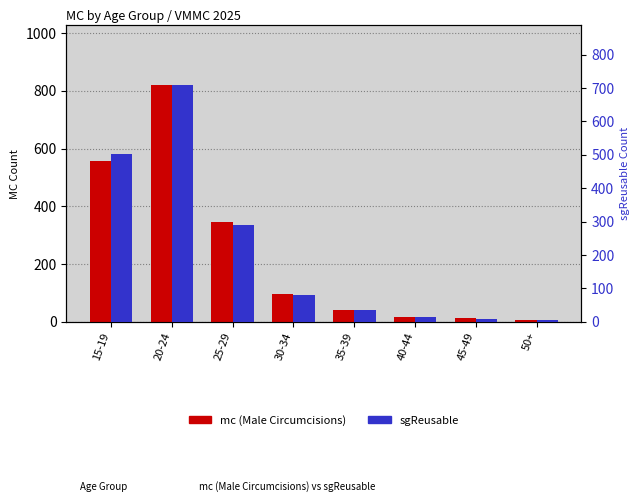

The mc (Male Circumcisions) series shows 558 at 15-19. True or false?

True